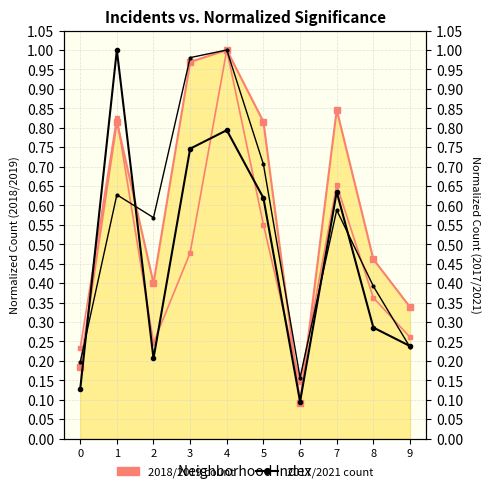

Between 6 and 5, which is larger?

5